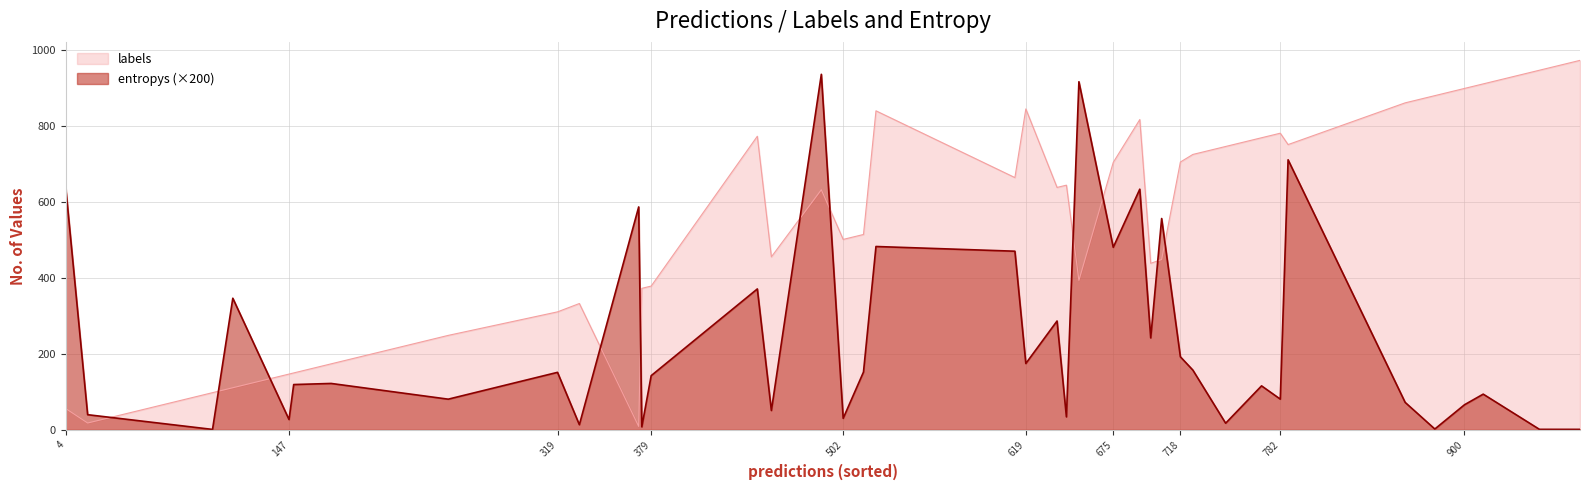

What is the value of the labels point at the 35th from the left?

111.0